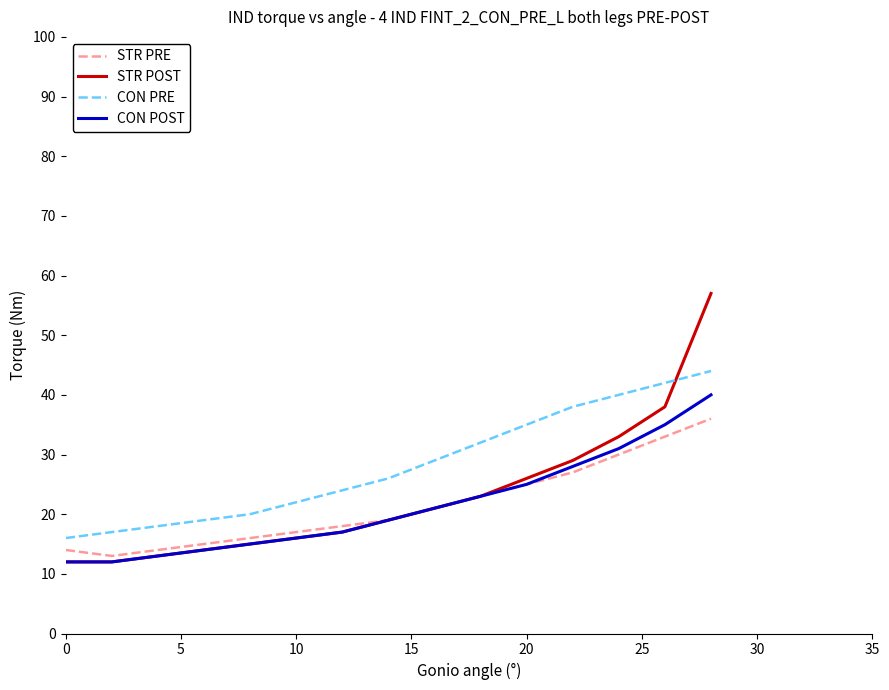

True or false: CON PRE and CON POST intersect in this chart.

False